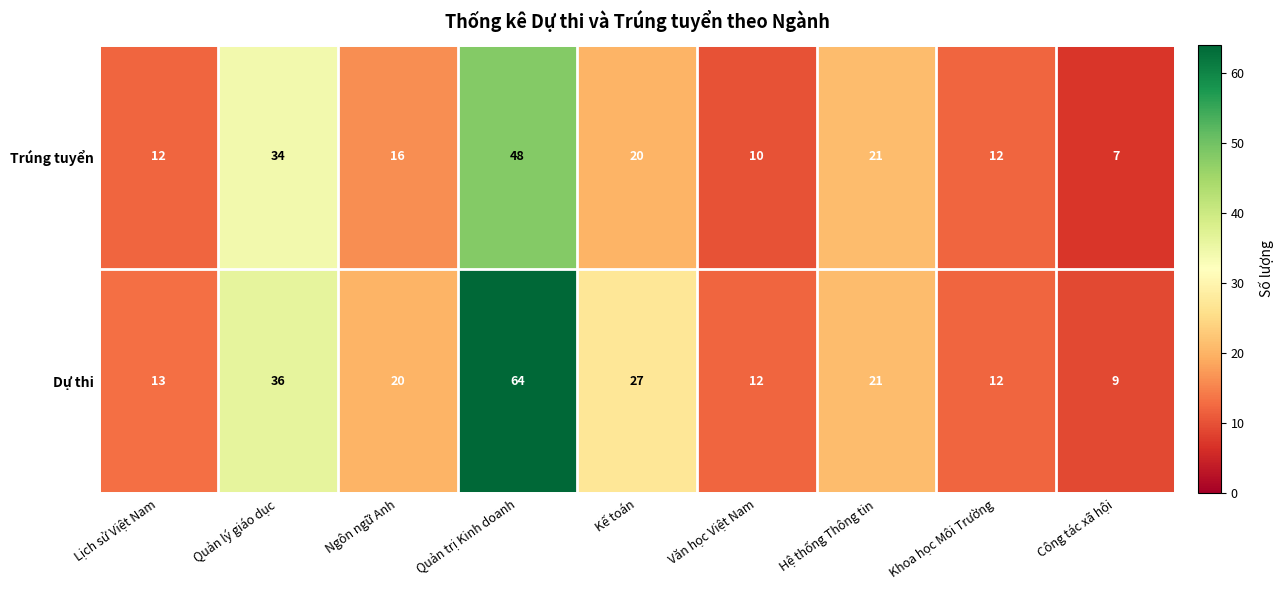

Is it true that Dự thi equals 12 at Khoa học Môi Trường?

True